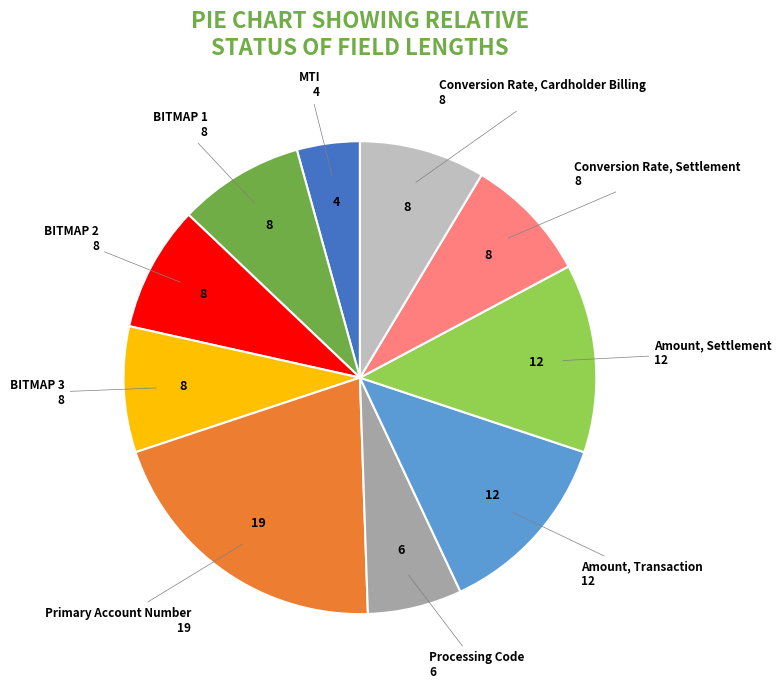

The BITMAP 2 slice represents 9% of the pie. True or false?

True